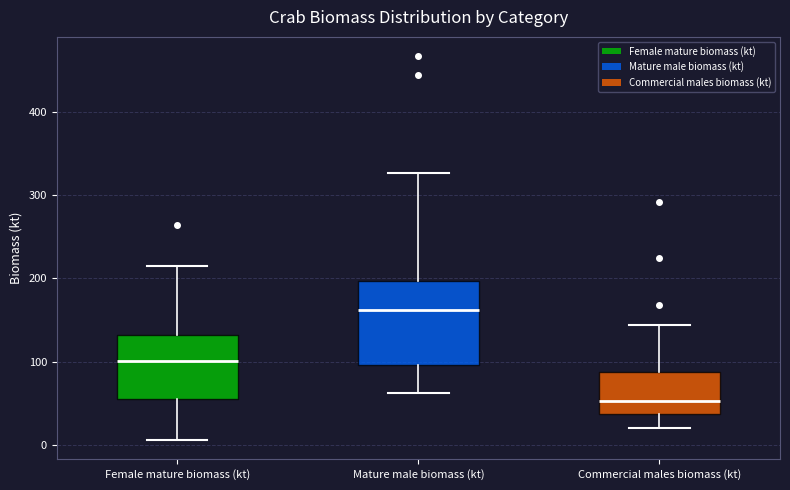

Reading left to right, transcribe this box plot: for each box, give where its median line is, the range the box spans, and where its two whiskers end, as read against the y-axis. The values are not printed on the chart, so give them approximately, as read against the axis.

Female mature biomass (kt): median 100, box 60 to 130, whiskers 10 to 210
Mature male biomass (kt): median 160, box 100 to 200, whiskers 60 to 330
Commercial males biomass (kt): median 50, box 40 to 90, whiskers 20 to 140